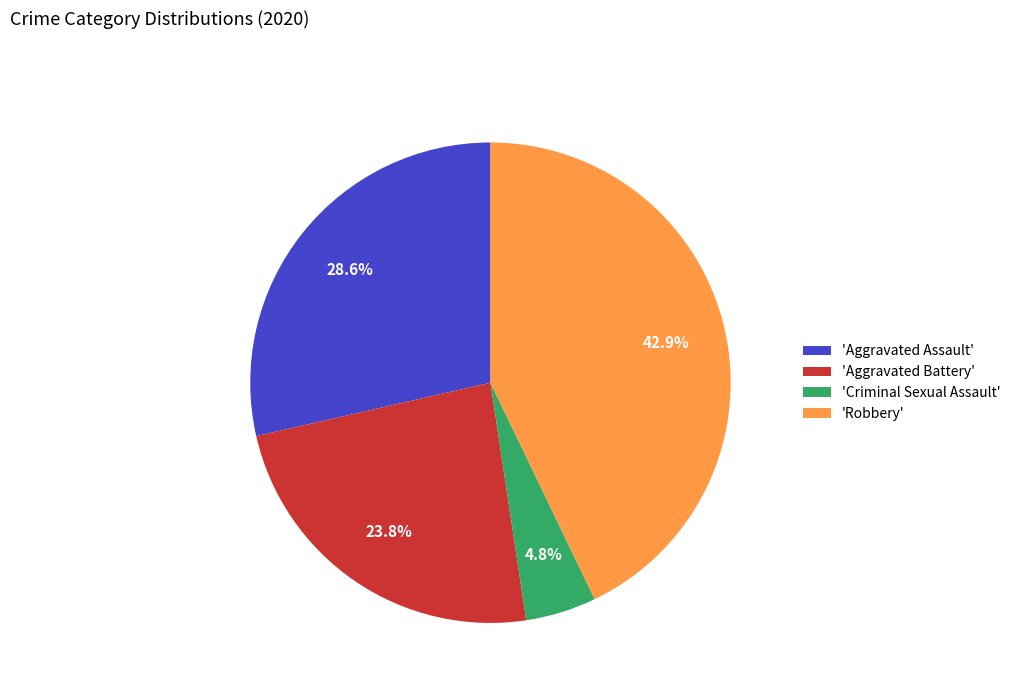

Which has a higher value, 'Aggravated Assault' or 'Criminal Sexual Assault'?

'Aggravated Assault'